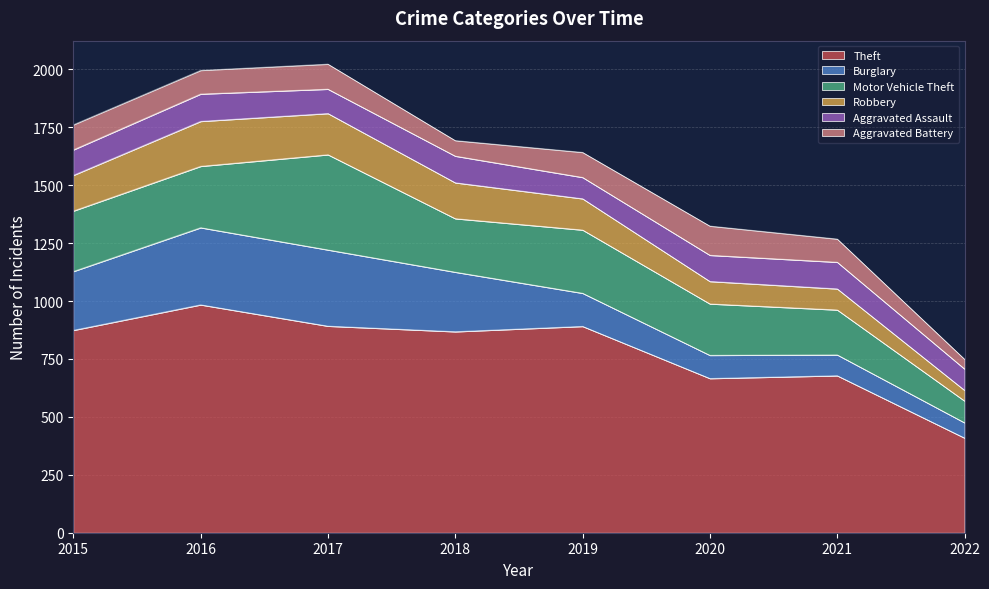

Reading right to left, transcribe all the data shown in this chart.

Theft: 2022=409	2021=678	2020=666	2019=891	2018=868	2017=892	2016=984	2015=874
Burglary: 2022=66	2021=90	2020=100	2019=143	2018=257	2017=329	2016=333	2015=254
Motor Vehicle Theft: 2022=94	2021=194	2020=222	2019=273	2018=231	2017=411	2016=265	2015=261
Robbery: 2022=46	2021=91	2020=97	2019=135	2018=155	2017=178	2016=194	2015=154
Aggravated Assault: 2022=92	2021=115	2020=113	2019=92	2018=115	2017=105	2016=118	2015=110
Aggravated Battery: 2022=42	2021=100	2020=126	2019=108	2018=67	2017=108	2016=102	2015=108